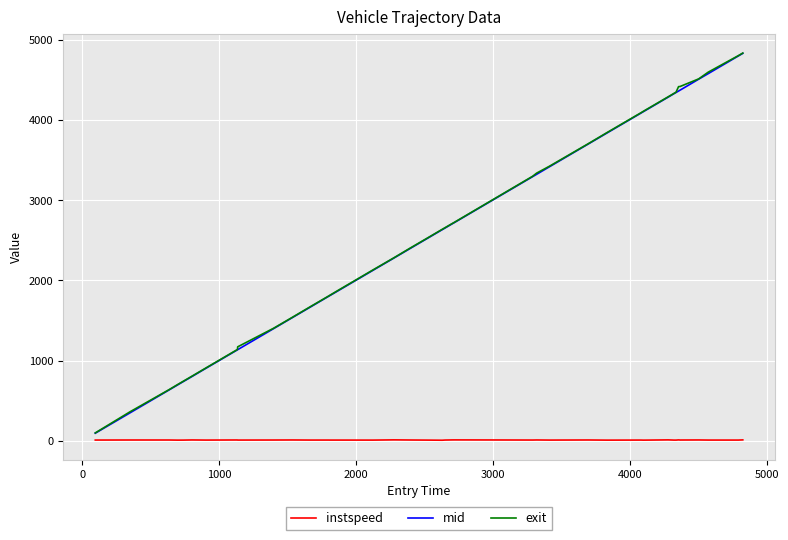

How many lines are shown in the chart?

3